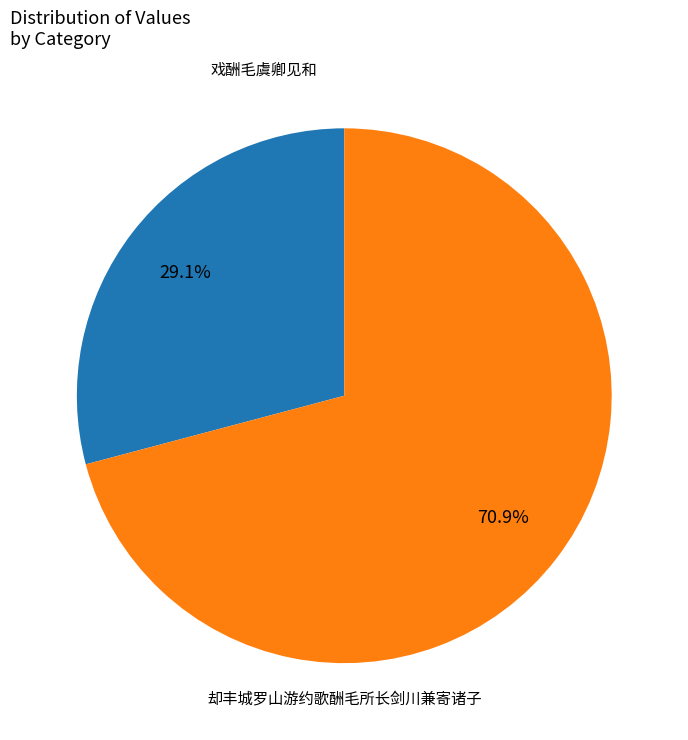

How many slices are in this pie chart?

2